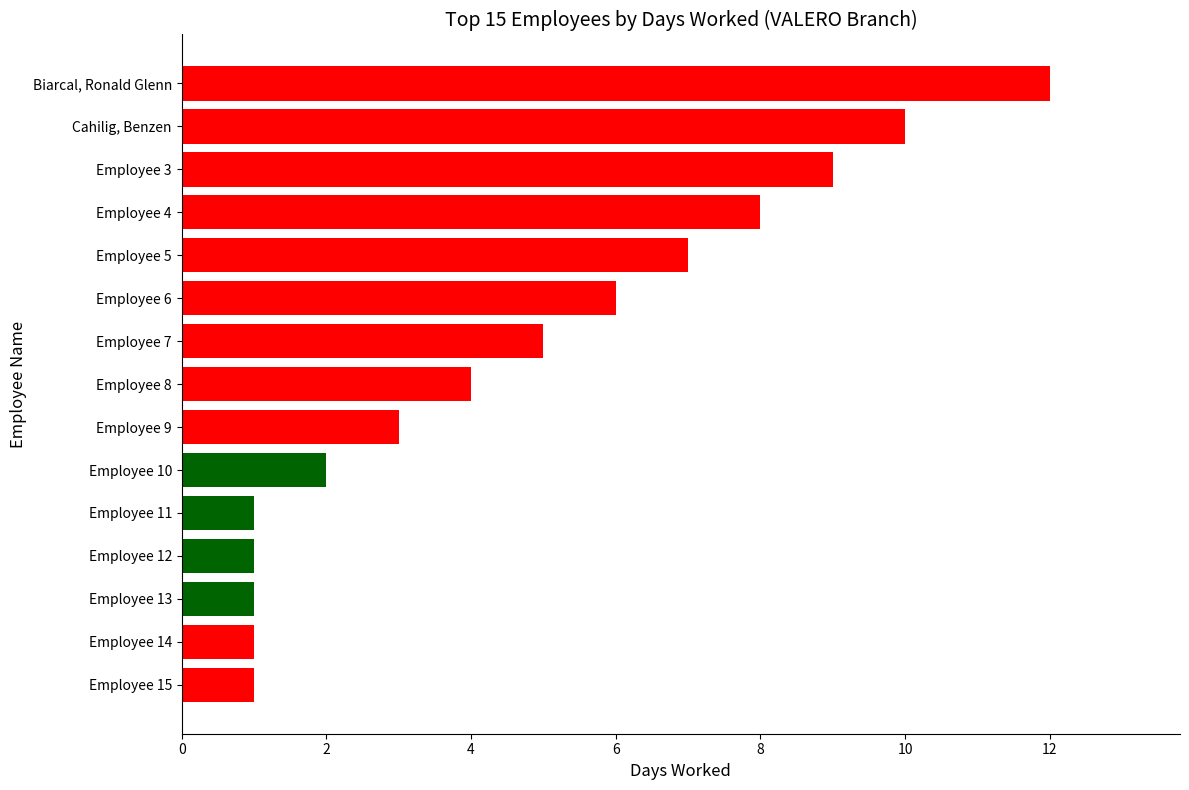

What is the label of the 2nd bar from the top?

Cahilig, Benzen